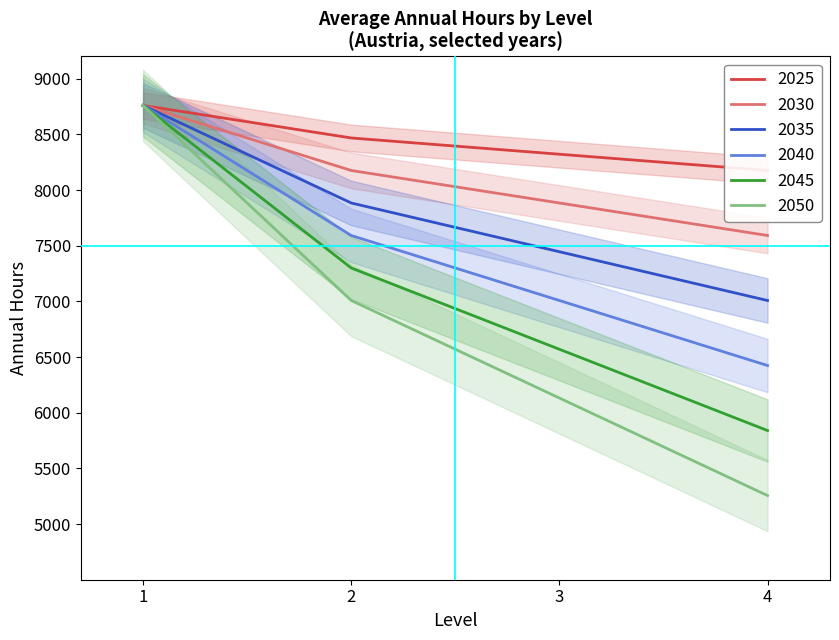

The value of 2025 at 4 is 3273. True or false?

False